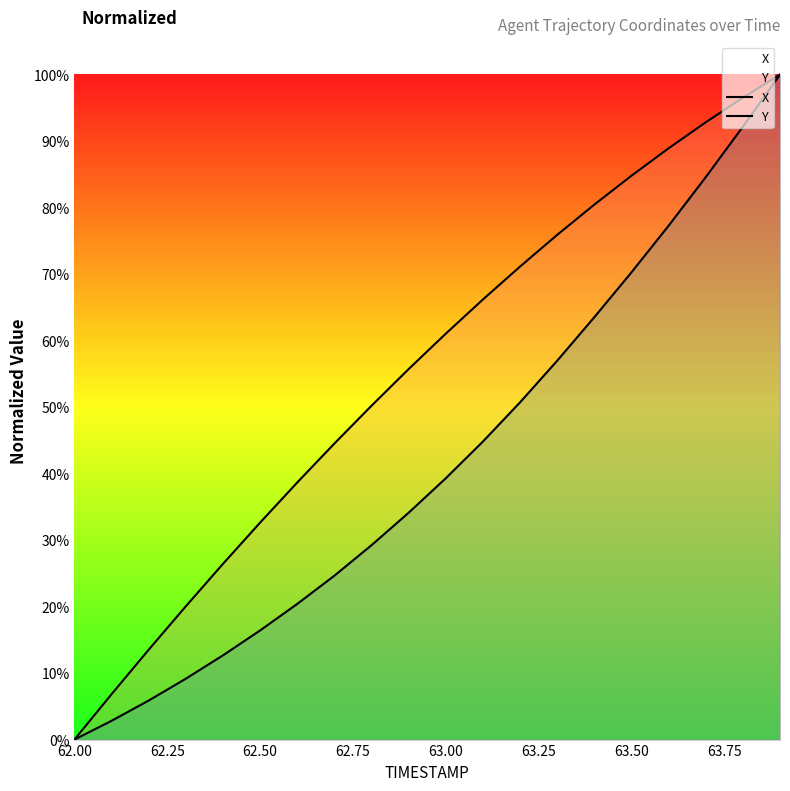

What is the sum of all X values?

1106.2